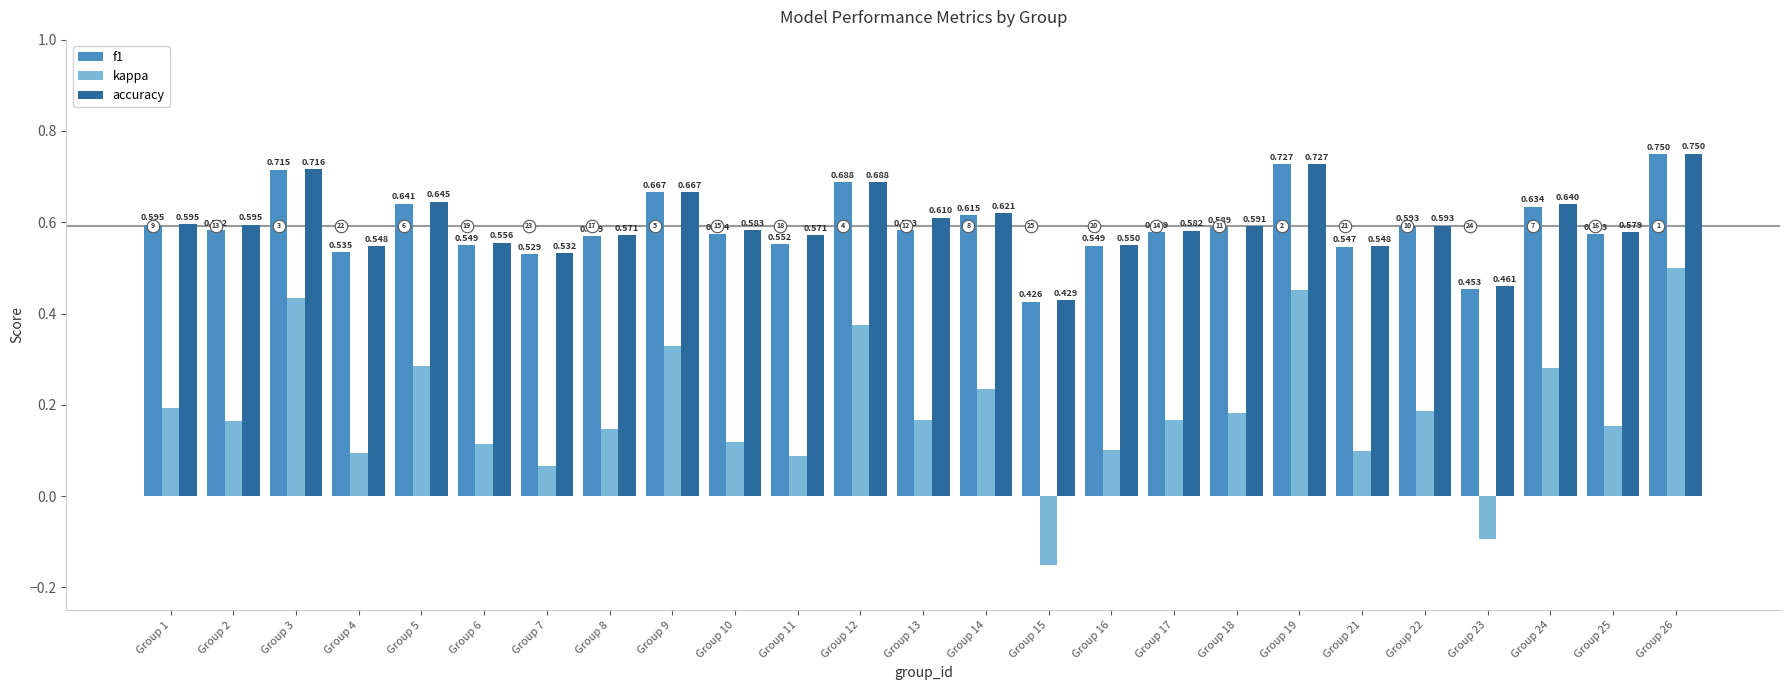

Is the value of accuracy at Group 17 greater than the value of f1 at Group 7?

Yes